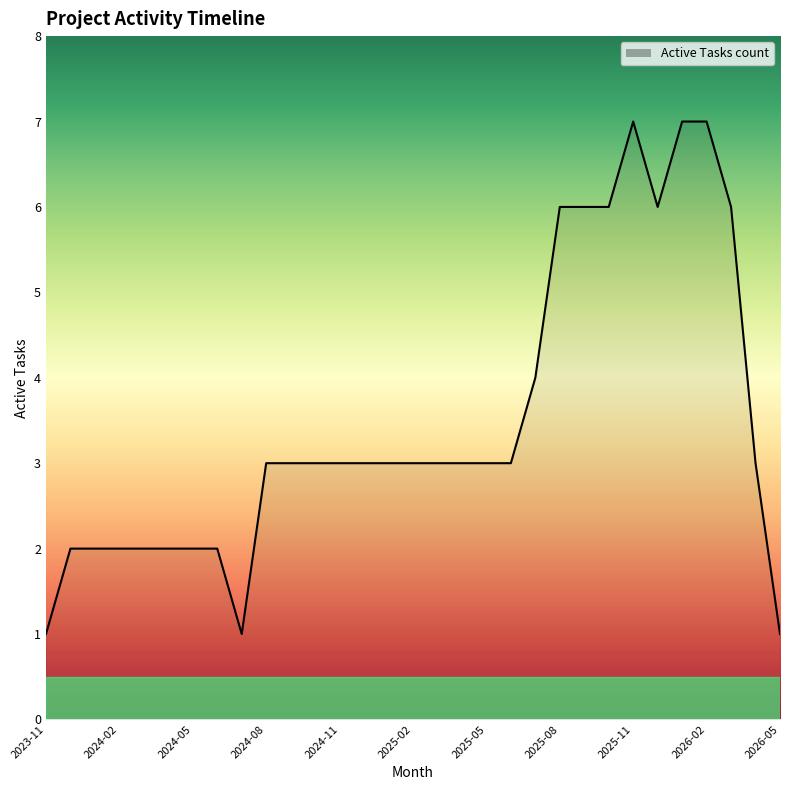

Does the chart display data point markers on the line(s)?

No